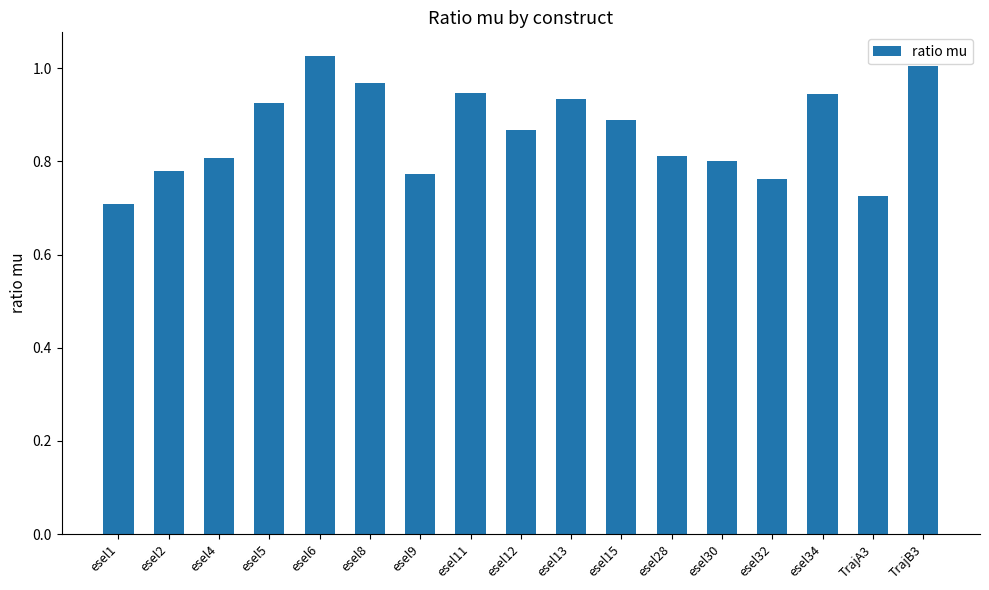

What position from the right is esel28?

6